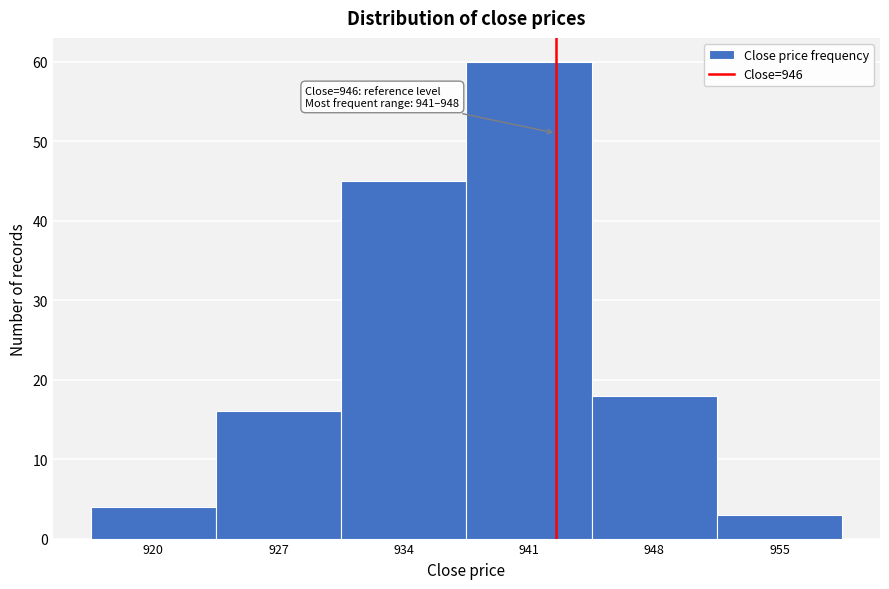

Reading left to right, extract all data points from this chart.

4	16	45	60	18	3